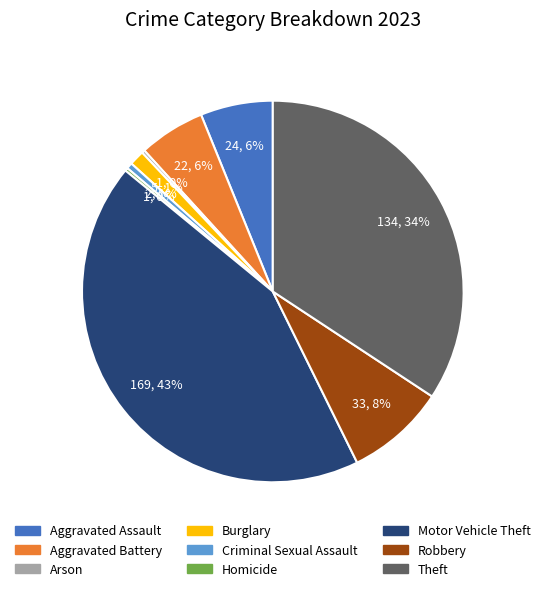

What is the largest slice in the pie chart?

Motor Vehicle Theft